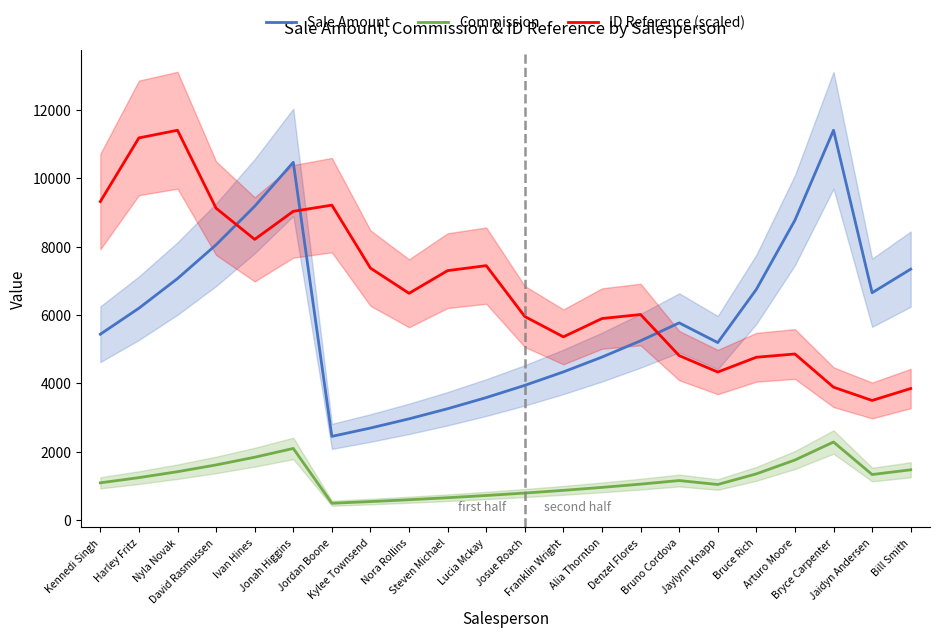

What is the label of the 11th point from the left?

Lucia Mckay